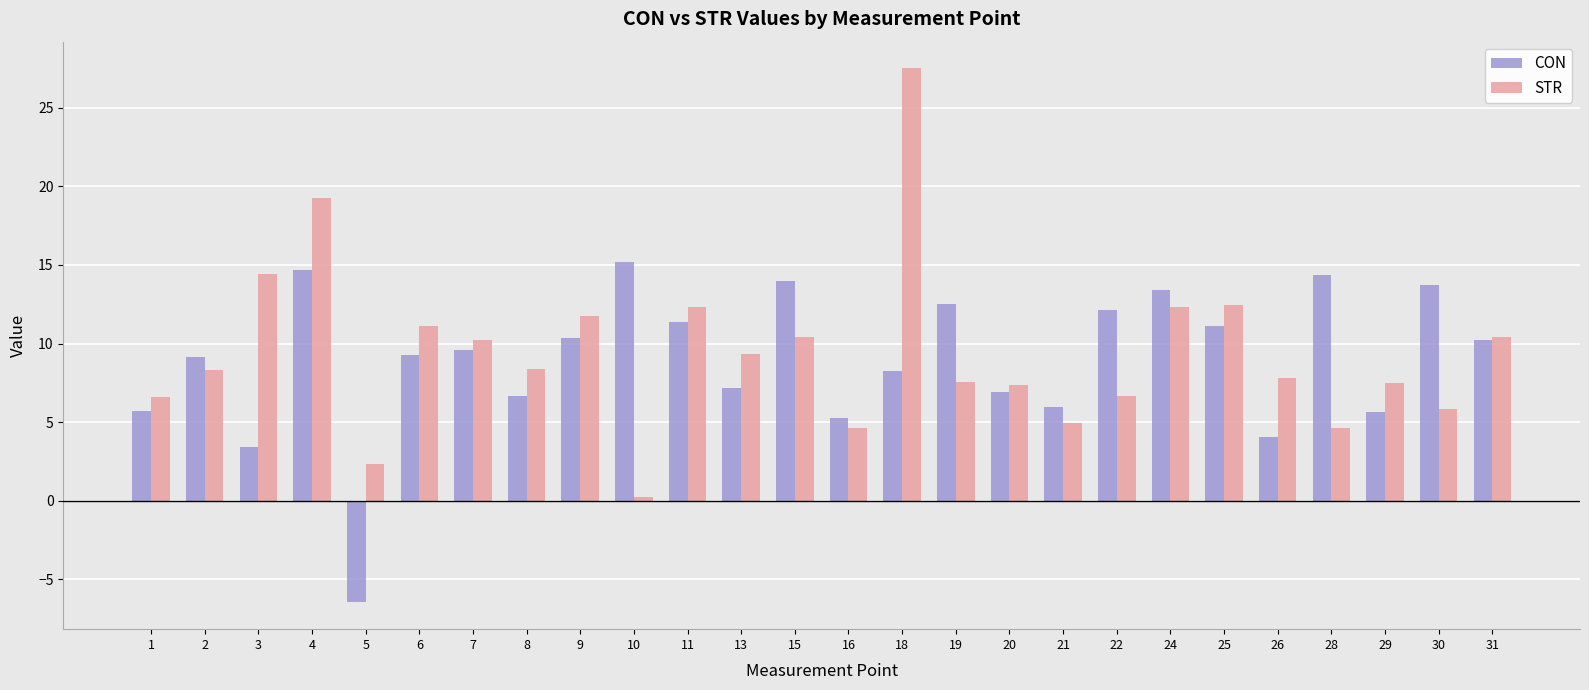

Is it true that STR equals 1.3 at 30?

False